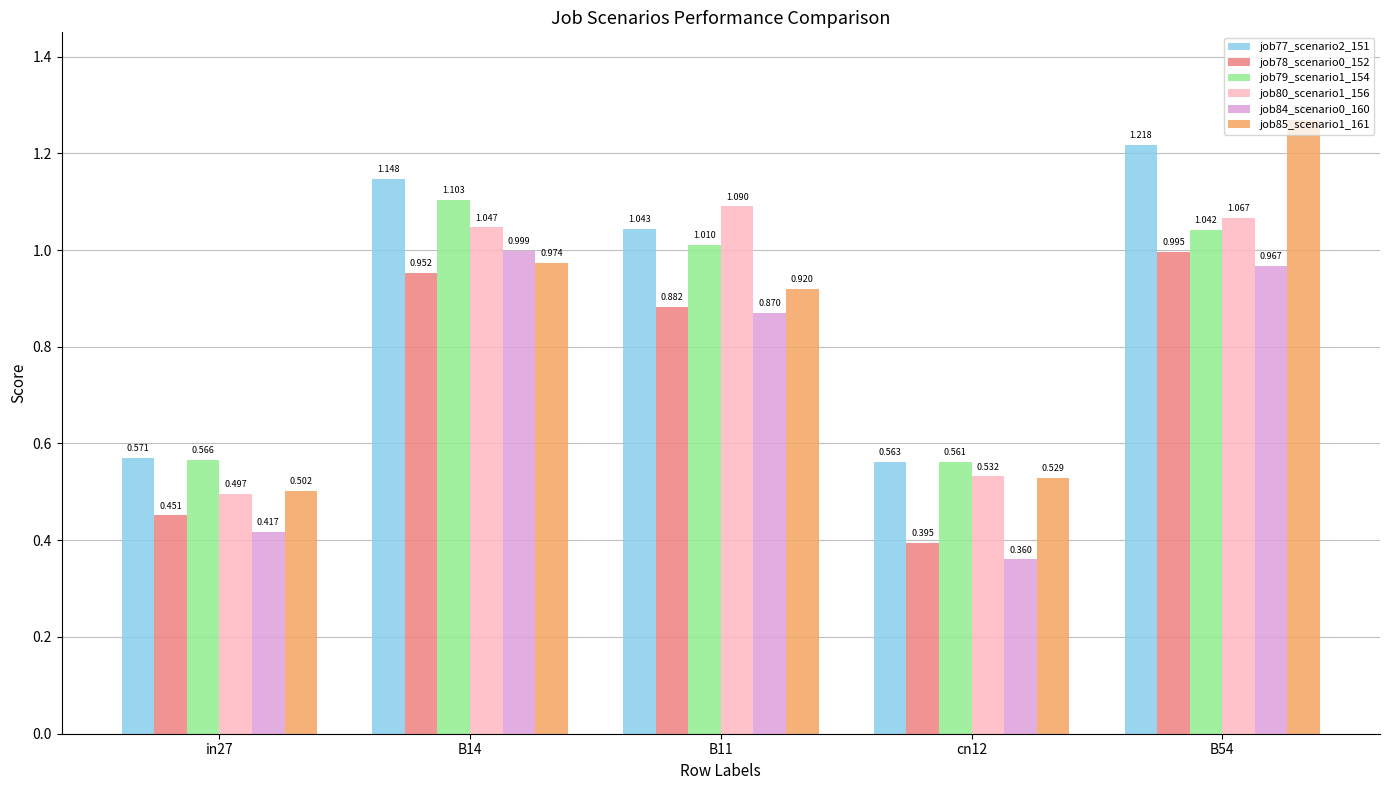

What are all the series names shown in the legend?

job77_scenario2_151, job78_scenario0_152, job79_scenario1_154, job80_scenario1_156, job84_scenario0_160, job85_scenario1_161